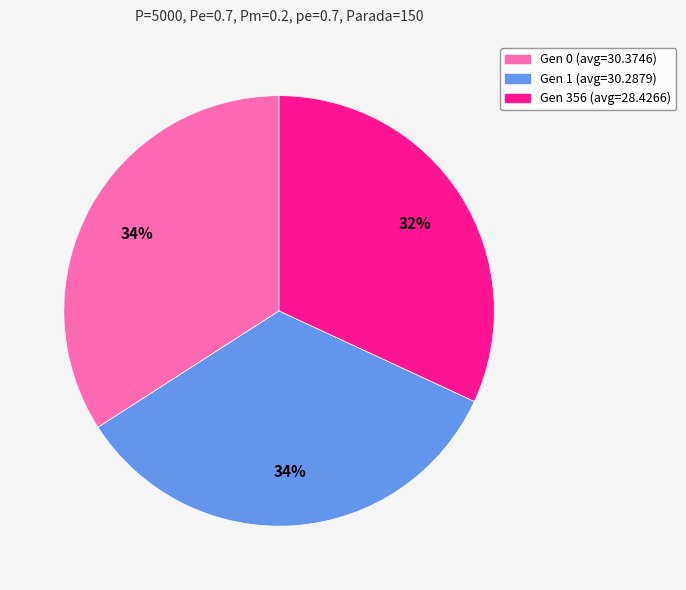

Count the number of slices in the pie.

3